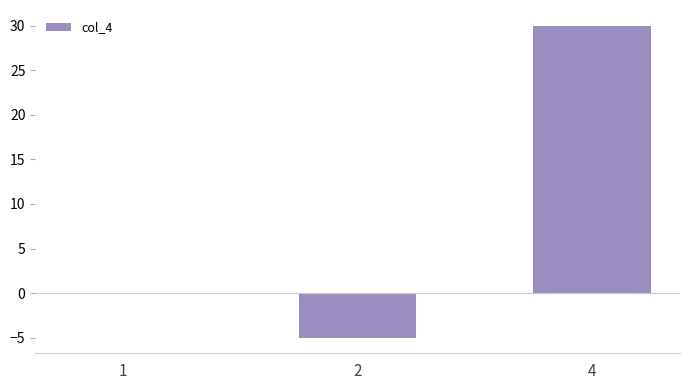

What is the maximum value shown in the chart?

30